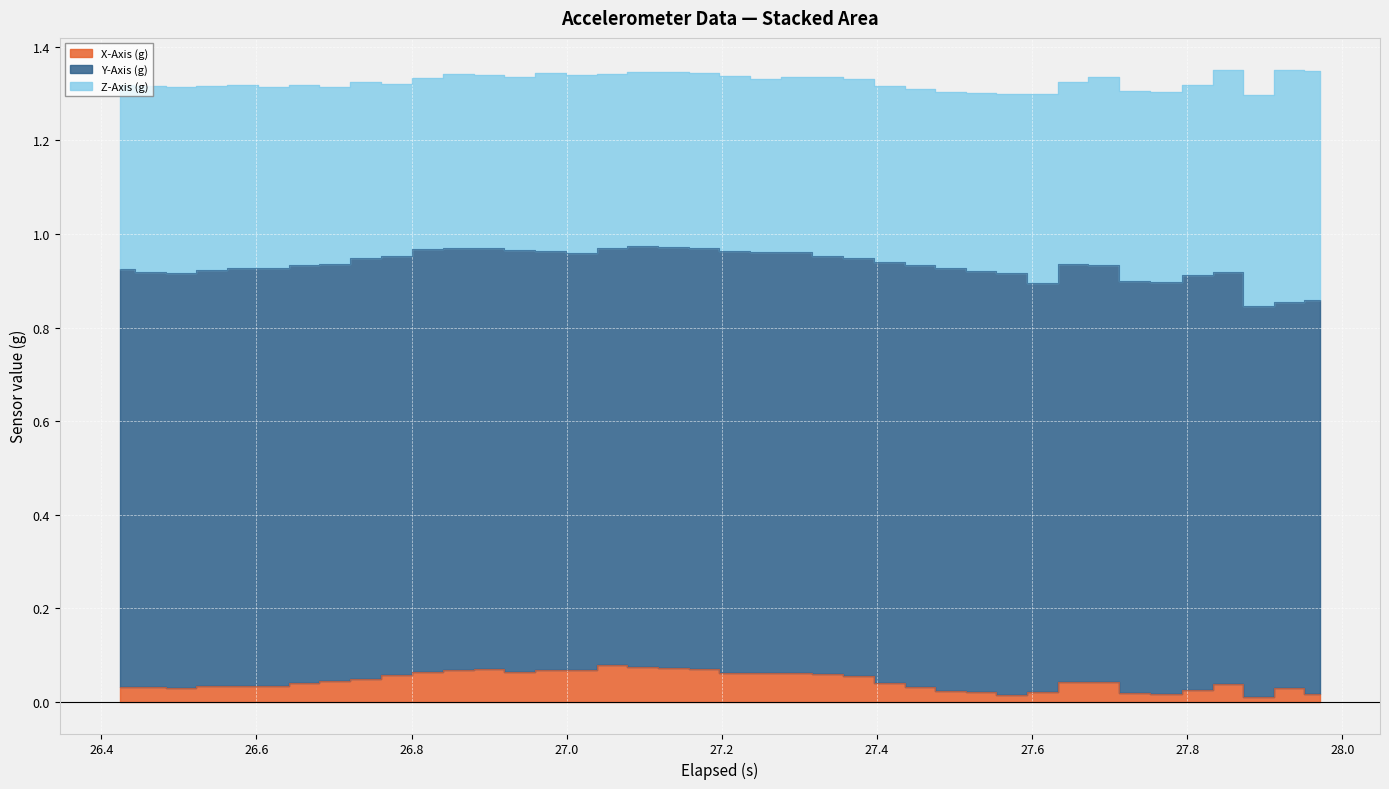

Reading left to right, transcribe all the data shown in this chart.

X-Axis (g): 26.424=0.0	26.463=0.0	26.503=0.0	26.541999999999998=0.0	26.581999999999997=0.0	26.622=0.0	26.660999999999998=0.0	26.701=0.0	26.74=0.0	26.78=0.1	26.820999999999998=0.1	26.86=0.1	26.9=0.1	26.939=0.1	26.979=0.1	27.019000000000002=0.1	27.058000000000003=0.1	27.098000000000003=0.1	27.136999999999997=0.1	27.177=0.1	27.215999999999998=0.1	27.256=0.1	27.296999999999997=0.1	27.336=0.1	27.375999999999998=0.1	27.416=0.0	27.455=0.0	27.495=0.0	27.534000000000002=0.0	27.574=0.0	27.613000000000003=0.0	27.653000000000002=0.0	27.691999999999997=0.0	27.732=0.0	27.773000000000003=0.0	27.813000000000002=-0.0	27.851999999999997=-0.0	27.892=0.0	27.930999999999997=0.0	27.971=0.0
Y-Axis (g): 26.424=0.9	26.463=0.9	26.503=0.9	26.541999999999998=0.9	26.581999999999997=0.9	26.622=0.9	26.660999999999998=0.9	26.701=0.9	26.74=0.9	26.78=0.9	26.820999999999998=0.9	26.86=0.9	26.9=0.9	26.939=0.9	26.979=0.9	27.019000000000002=0.9	27.058000000000003=0.9	27.098000000000003=0.9	27.136999999999997=0.9	27.177=0.9	27.215999999999998=0.9	27.256=0.9	27.296999999999997=0.9	27.336=0.9	27.375999999999998=0.9	27.416=0.9	27.455=0.9	27.495=0.9	27.534000000000002=0.9	27.574=0.9	27.613000000000003=0.9	27.653000000000002=0.9	27.691999999999997=0.9	27.732=0.9	27.773000000000003=0.9	27.813000000000002=0.9	27.851999999999997=0.9	27.892=0.8	27.930999999999997=0.8	27.971=0.8
Z-Axis (g): 26.424=0.4	26.463=0.4	26.503=0.4	26.541999999999998=0.4	26.581999999999997=0.4	26.622=0.4	26.660999999999998=0.4	26.701=0.4	26.74=0.4	26.78=0.4	26.820999999999998=0.4	26.86=0.4	26.9=0.4	26.939=0.4	26.979=0.4	27.019000000000002=0.4	27.058000000000003=0.4	27.098000000000003=0.4	27.136999999999997=0.4	27.177=0.4	27.215999999999998=0.4	27.256=0.4	27.296999999999997=0.4	27.336=0.4	27.375999999999998=0.4	27.416=0.4	27.455=0.4	27.495=0.4	27.534000000000002=0.4	27.574=0.4	27.613000000000003=0.4	27.653000000000002=0.4	27.691999999999997=0.4	27.732=0.4	27.773000000000003=0.4	27.813000000000002=0.4	27.851999999999997=0.4	27.892=0.5	27.930999999999997=0.5	27.971=0.5